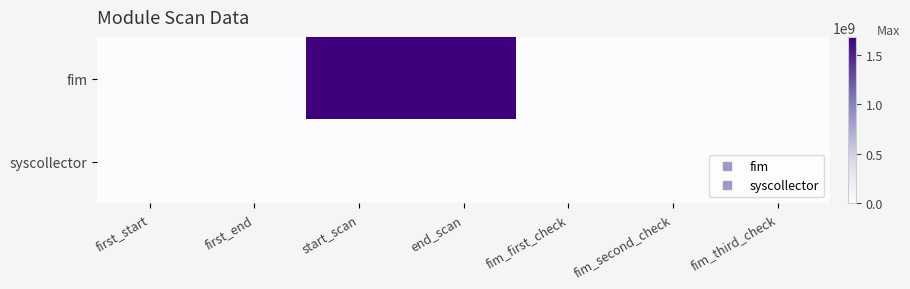

At how many categories does at least one series exceed 1150835072?

2